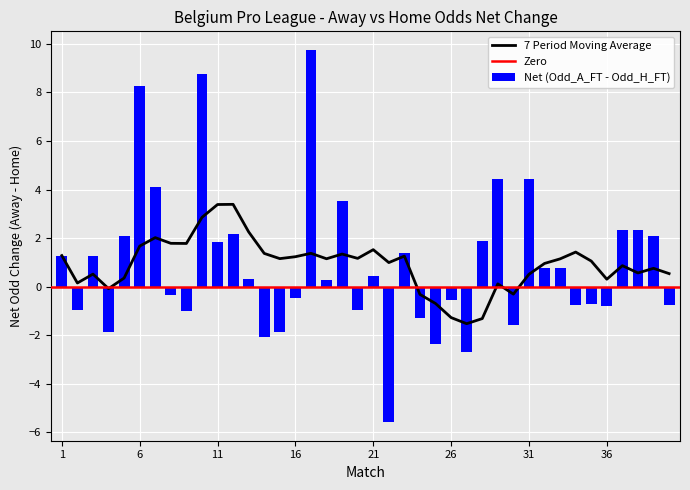

How many groups of bars are there?

40